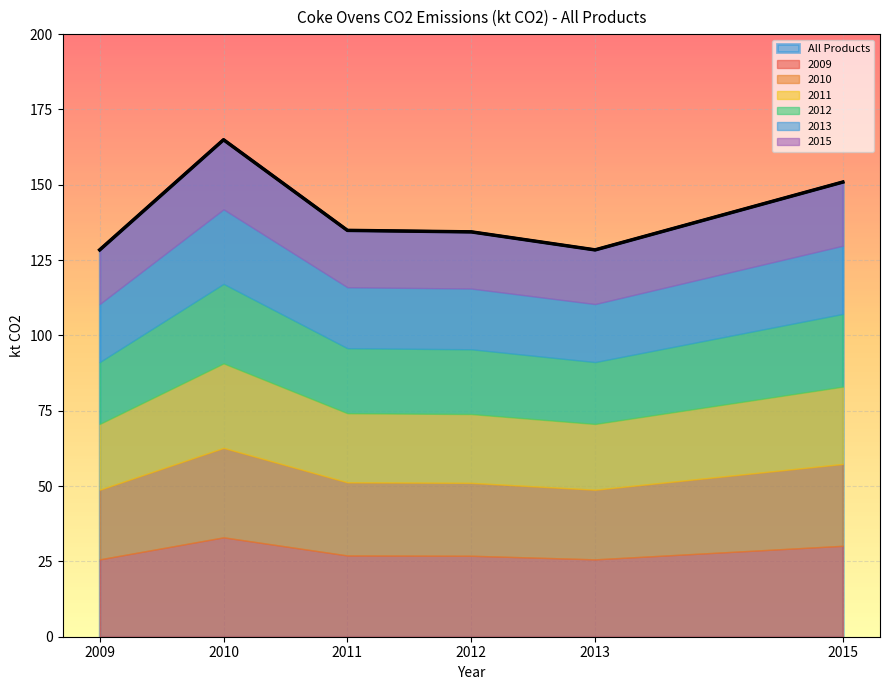

At which label is All Products closest to 146?

2015